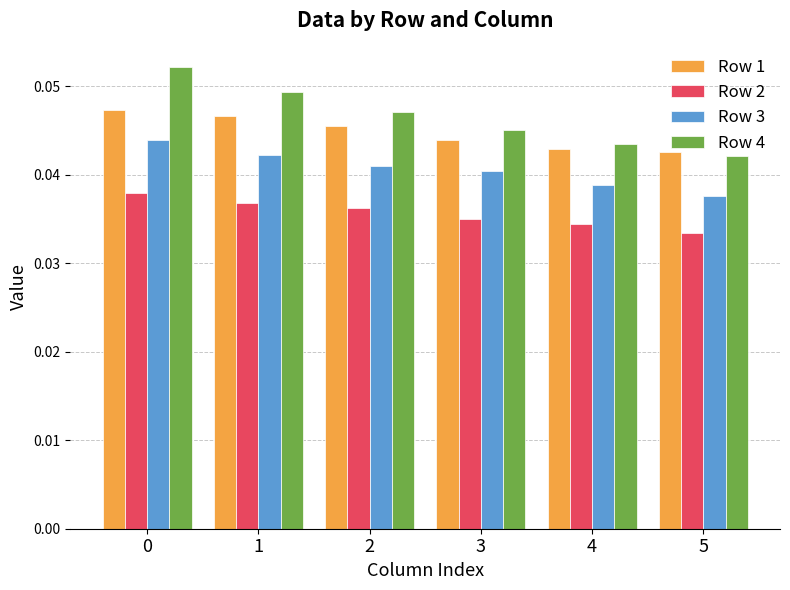

What is the sum of all Row 3 values?

0.2